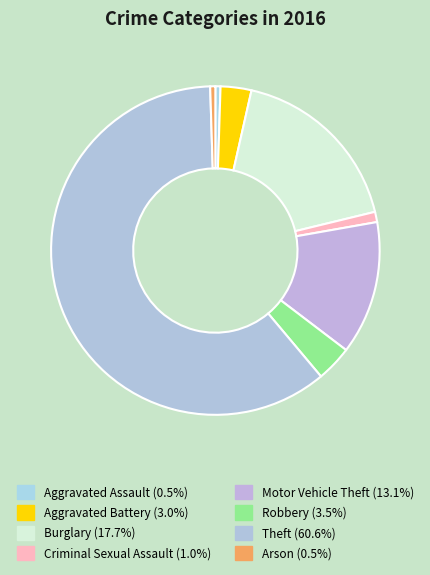

To the nearest percent, what percentage of the pie is Aggravated Assault?

1%